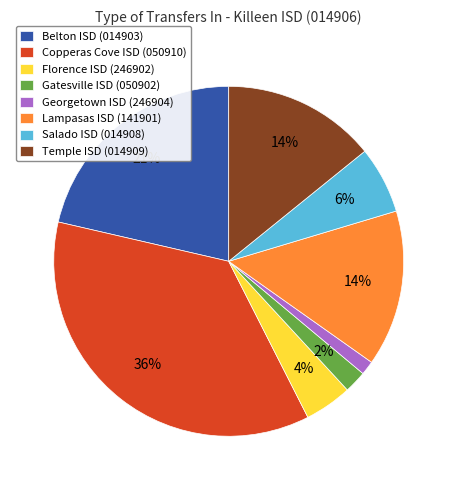

Does Belton ISD (014903) account for over 50% of the chart?

No